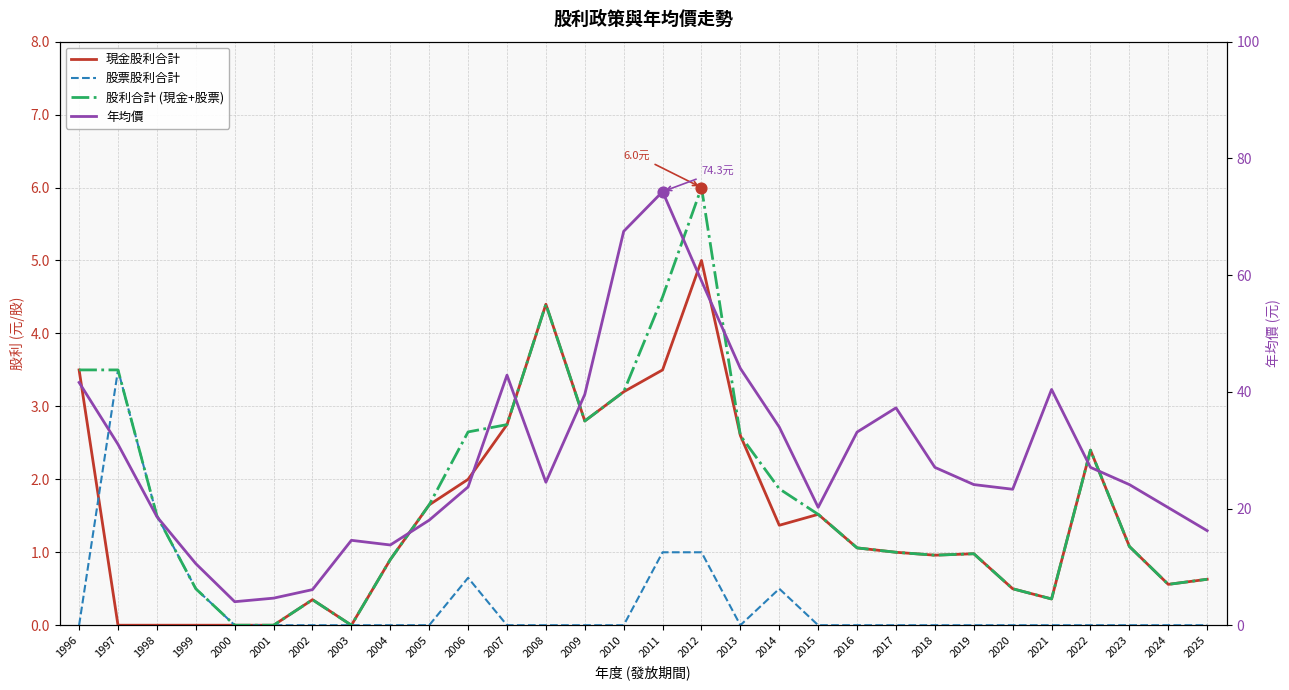

What are all the series names shown in the legend?

現金股利合計, 股票股利合計, 股利合計 (現金+股票), 年均價